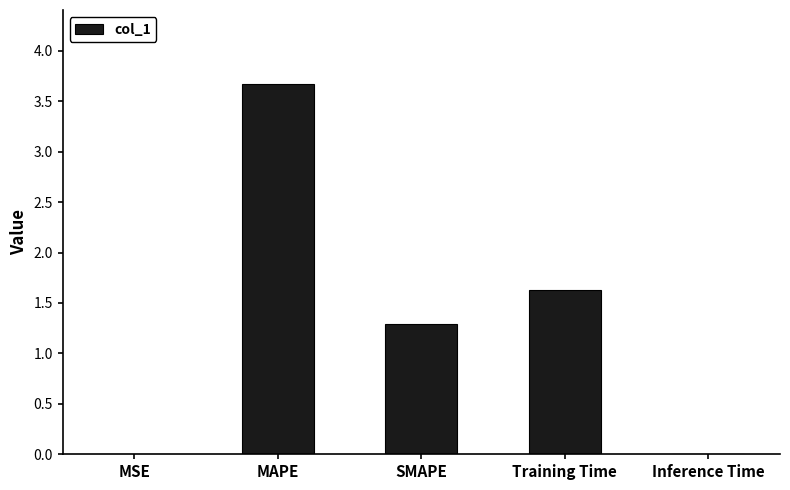

Where does the data first go above 1?

MAPE